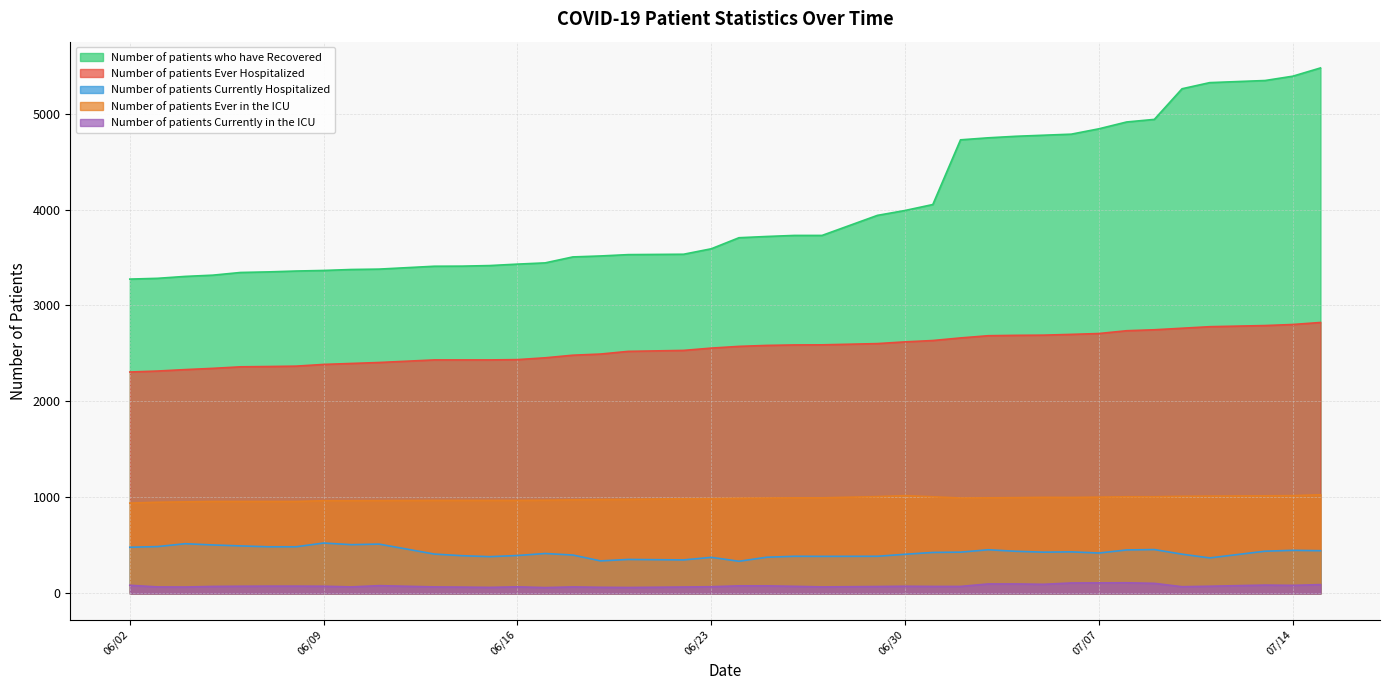

How many data points in Number of patients Currently in the ICU are less than 75?

20